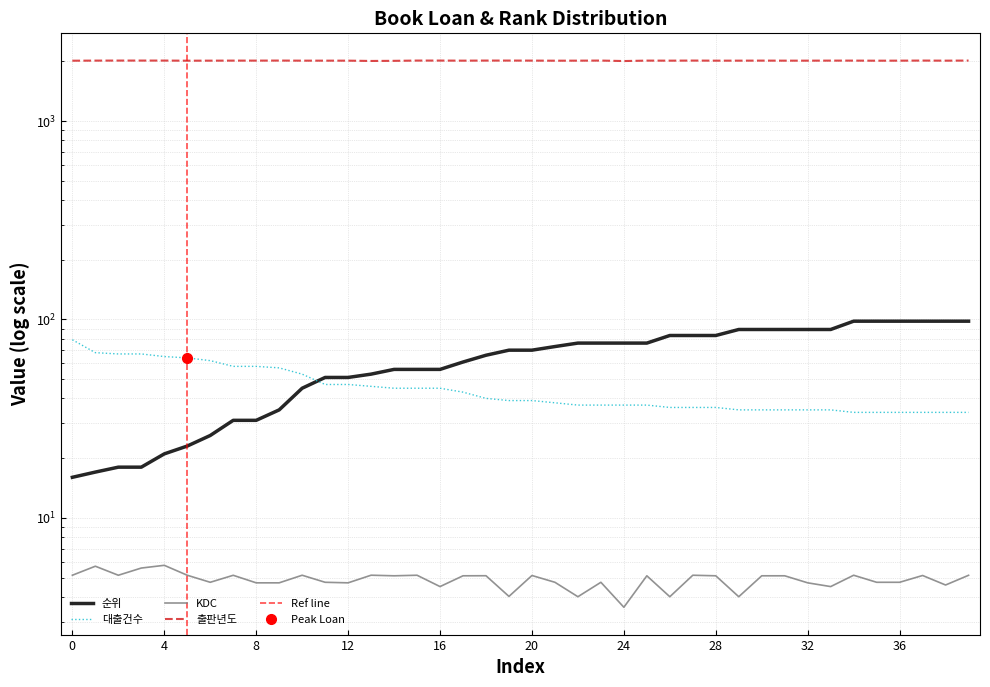

Where is the first local maximum for KDC?

1